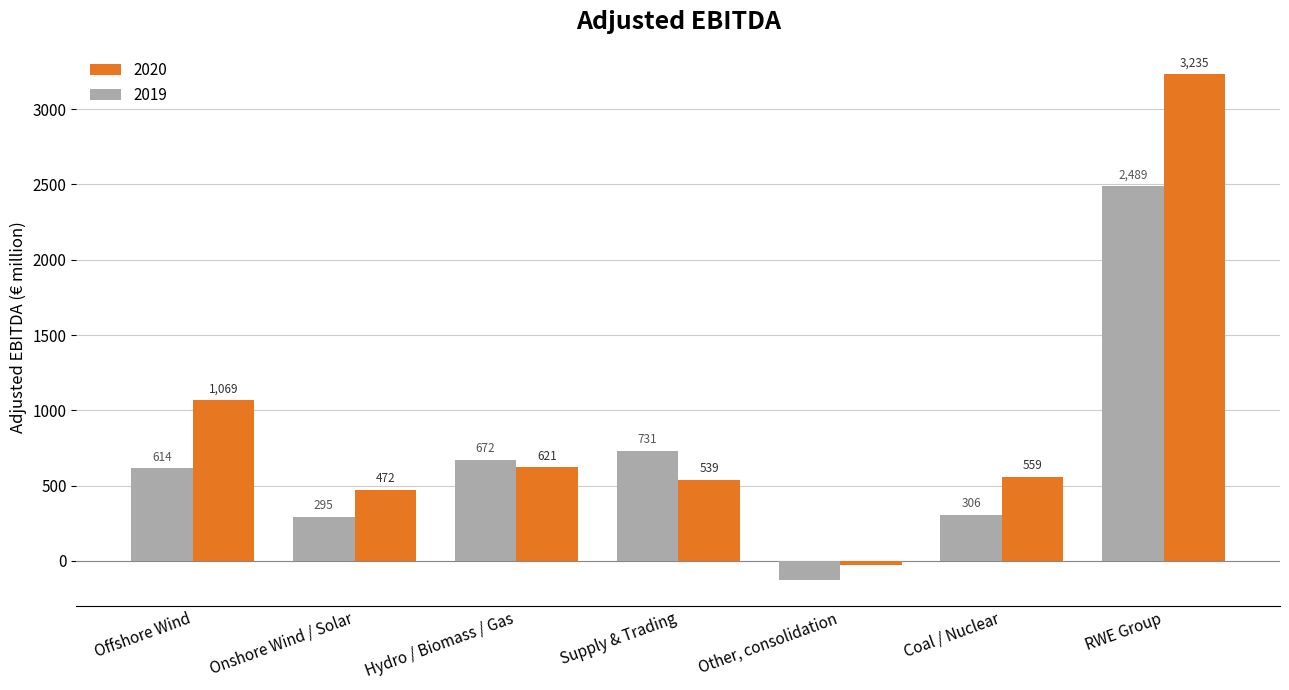

At which label does 2020 reach its peak?

RWE Group